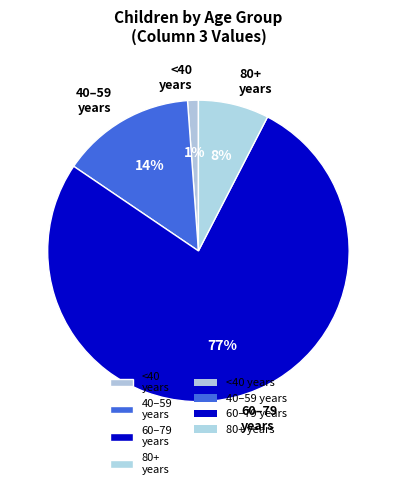

To the nearest percent, what portion does 60–79 years represent?

77%